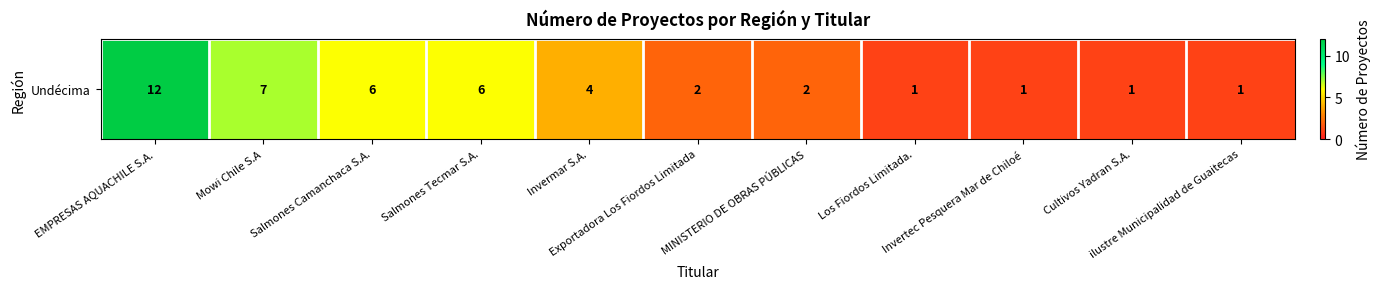

What is the change in value from Invermar S.A. to Exportadora Los Fiordos Limitada?

-2